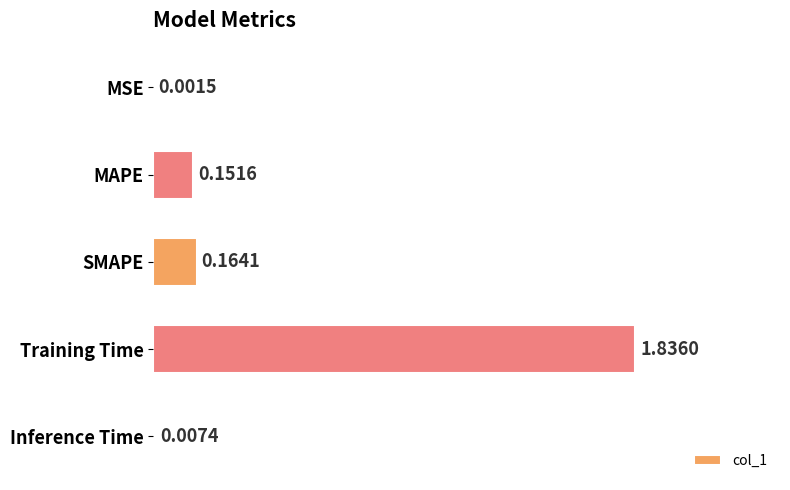

Which has a higher value, SMAPE or Training Time?

Training Time